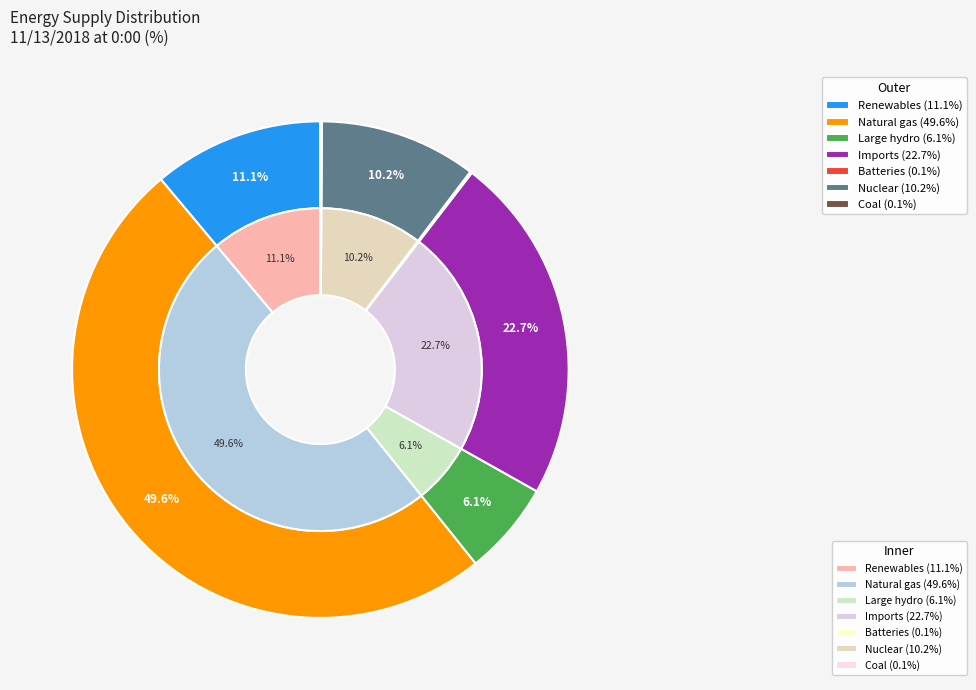

Is Nuclear the majority of the pie?

No